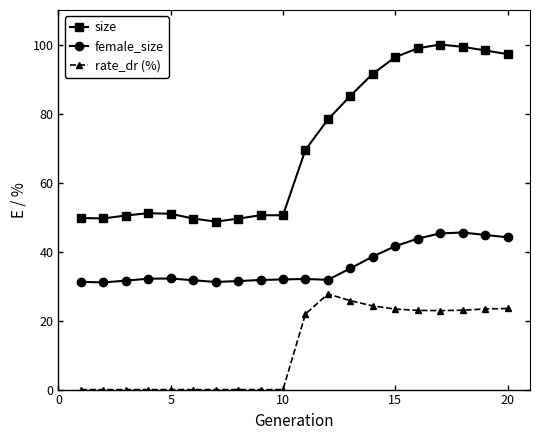

True or false: female_size and rate_dr (%) cross at least once.

False